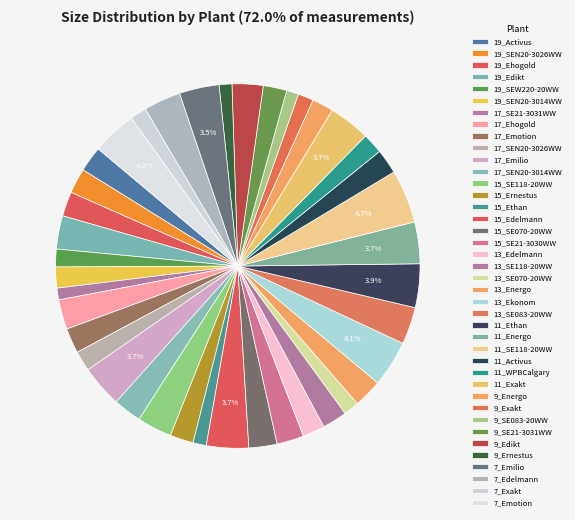

How many segments does this pie chart have?

40